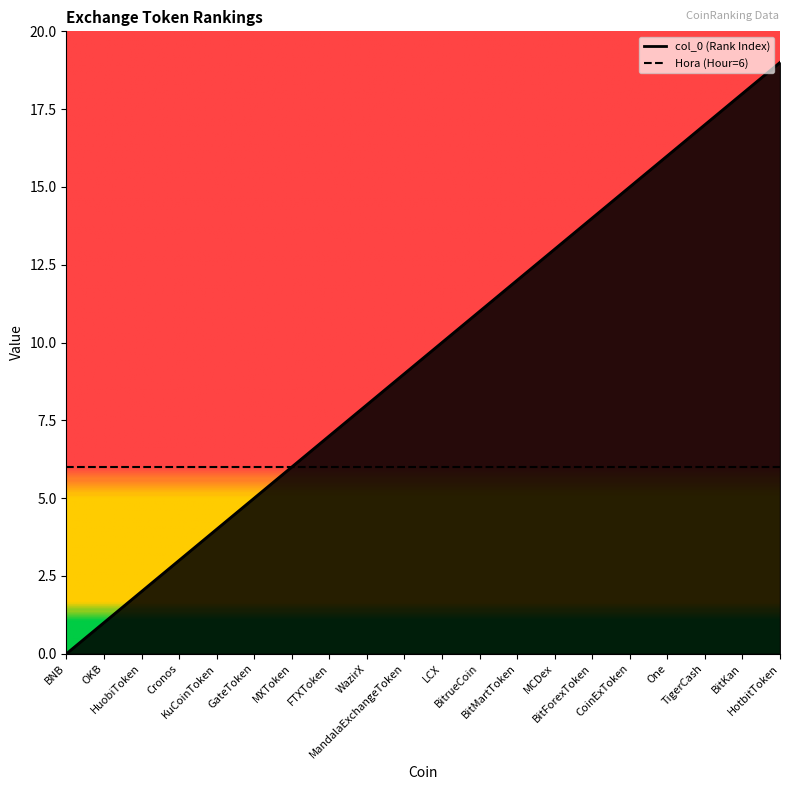

Which label corresponds to the largest value in the chart?

HotbitToken